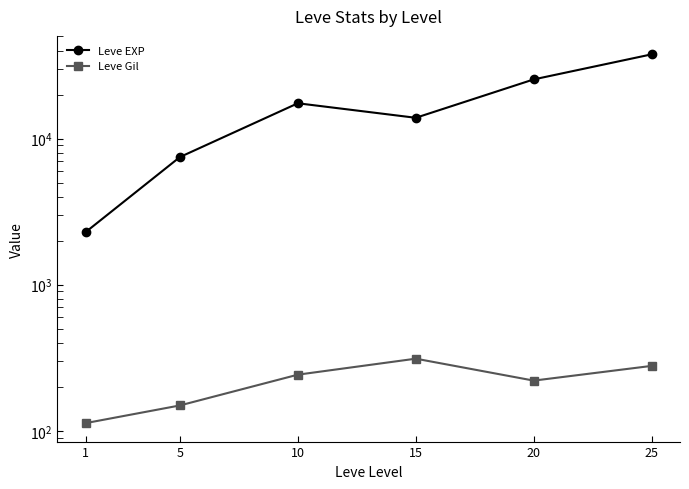

How many lines are shown in the chart?

2